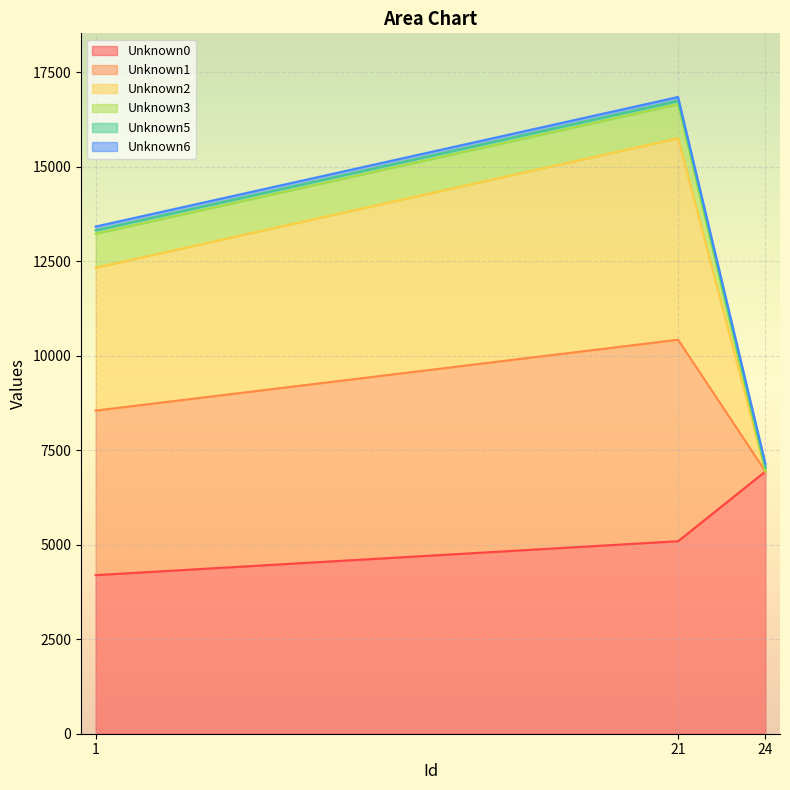

What is the value of the Unknown0 point at the 3rd from the left?

6941